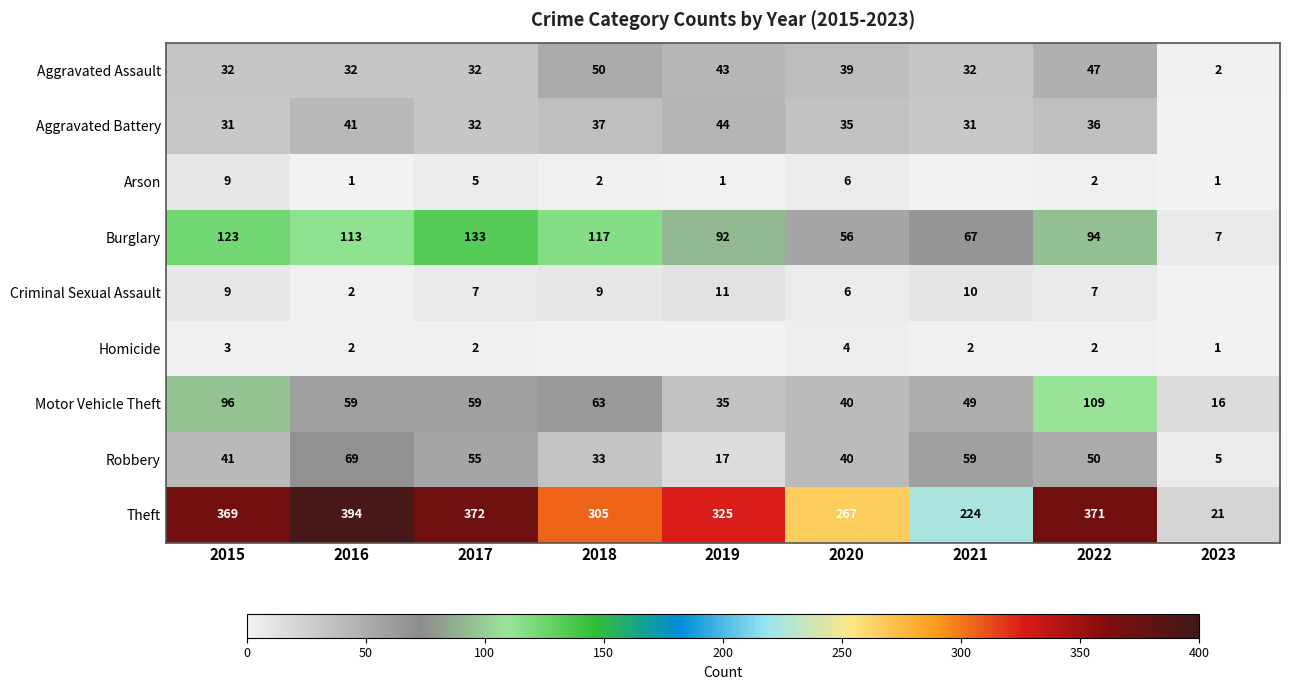

Rank the categories by Theft value from lowest to highest.

2023, 2021, 2020, 2018, 2019, 2015, 2022, 2017, 2016